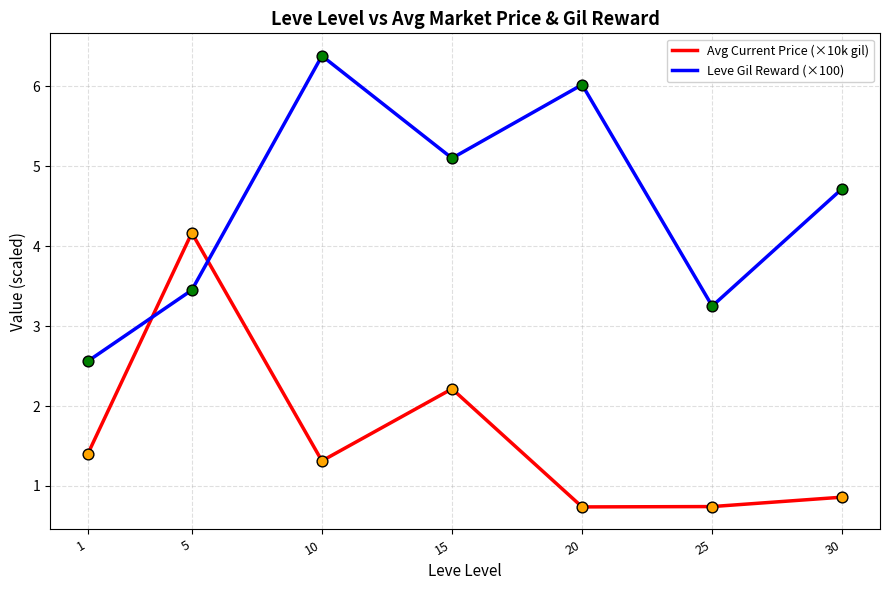

What is the spread (max minus min) of values at 30?

3.9